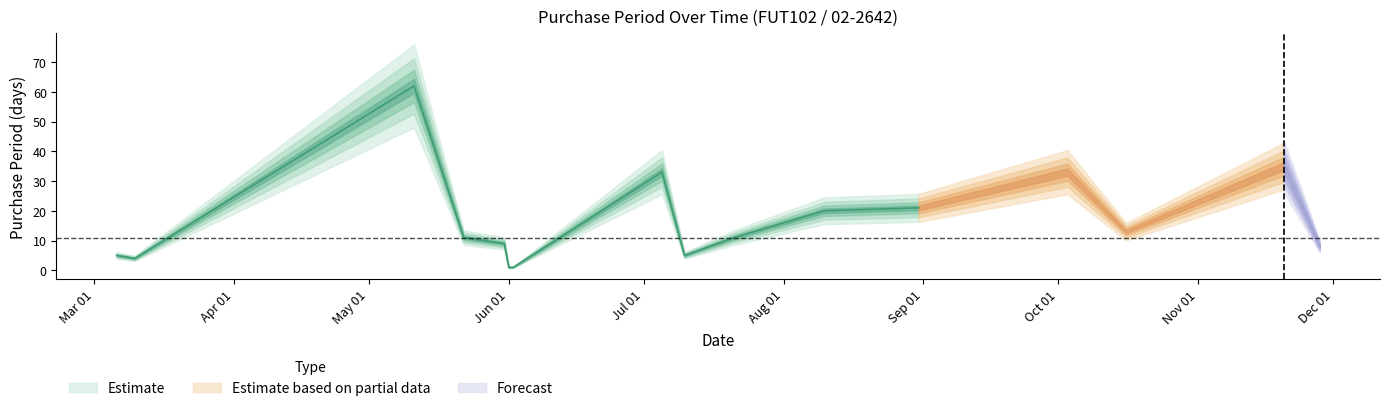

How many values exceed 11?

7